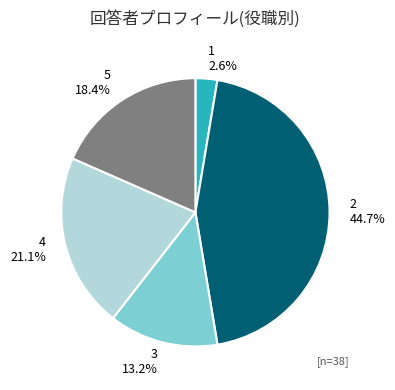

True or false: 3 accounts for 7% of the total.

False